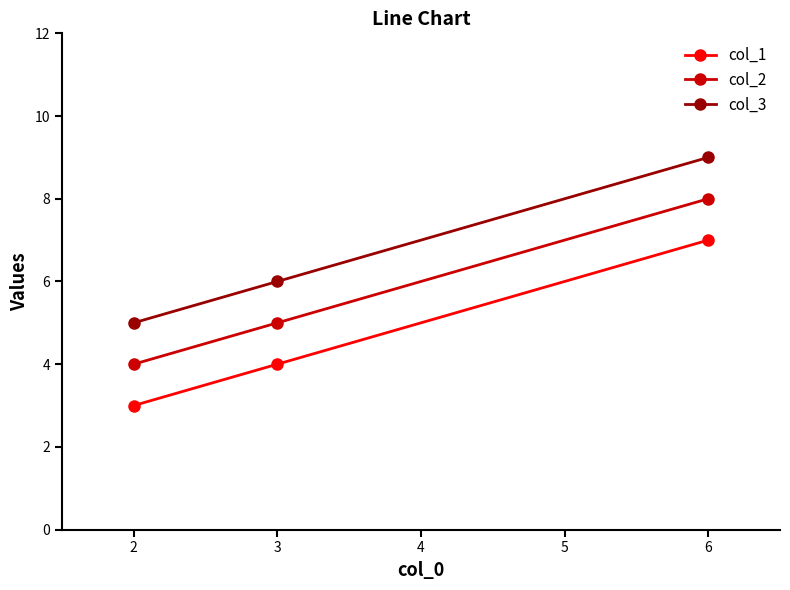

The col_2 series shows 3 at 3. True or false?

False